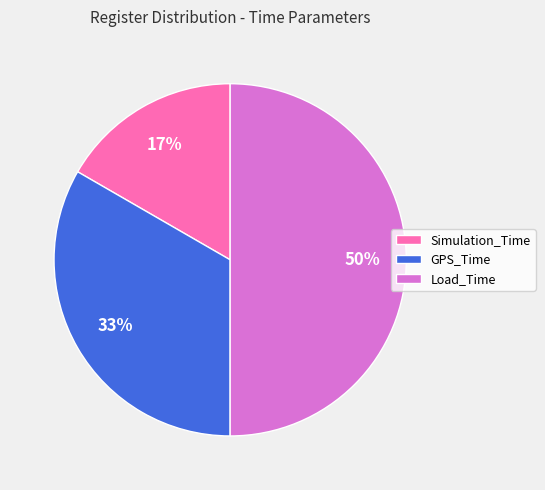

Which has a higher value, Load_Time or GPS_Time?

Load_Time